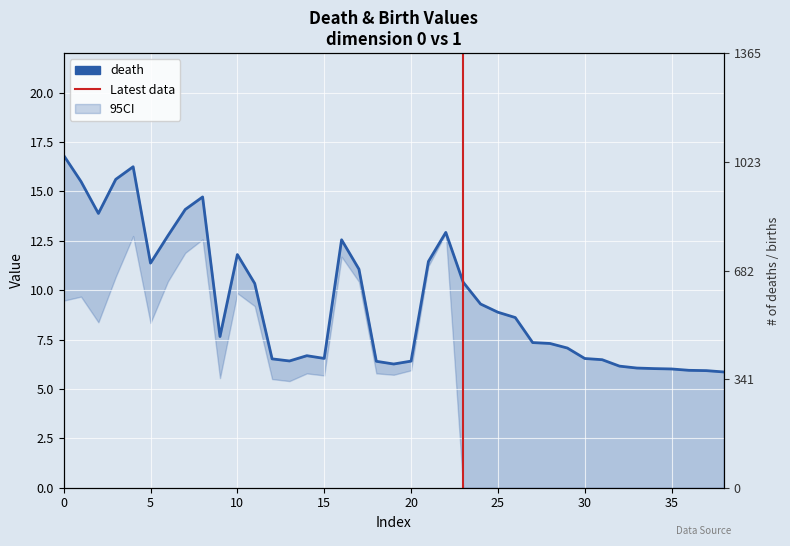

True or false: the data shows 3.4 at 19.

False